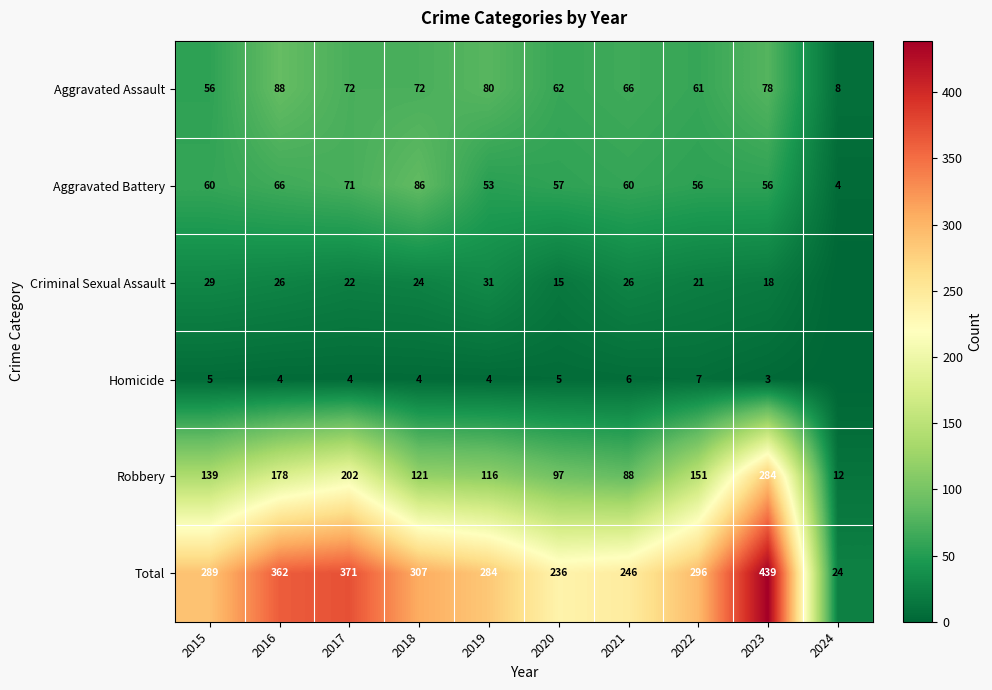

What is the maximum value for Aggravated Battery?

86